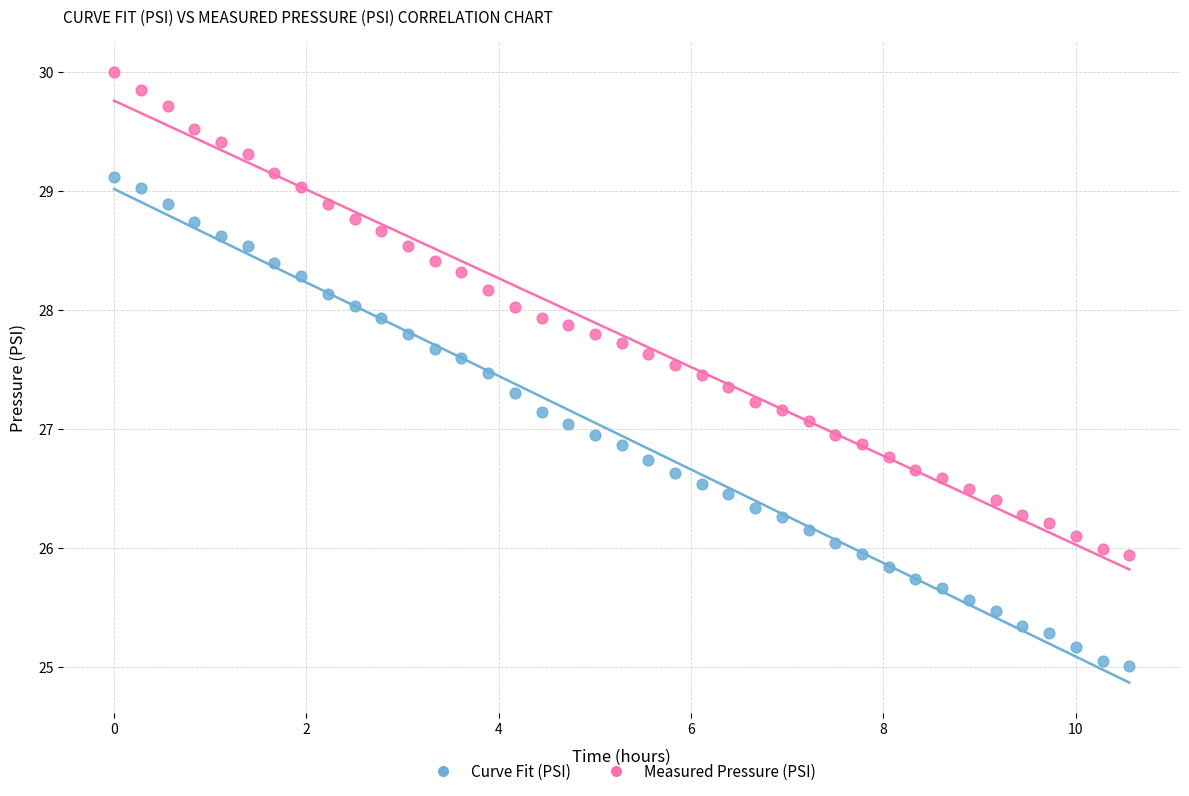

Which series reaches the minimum Y coordinate?

Curve Fit (PSI)